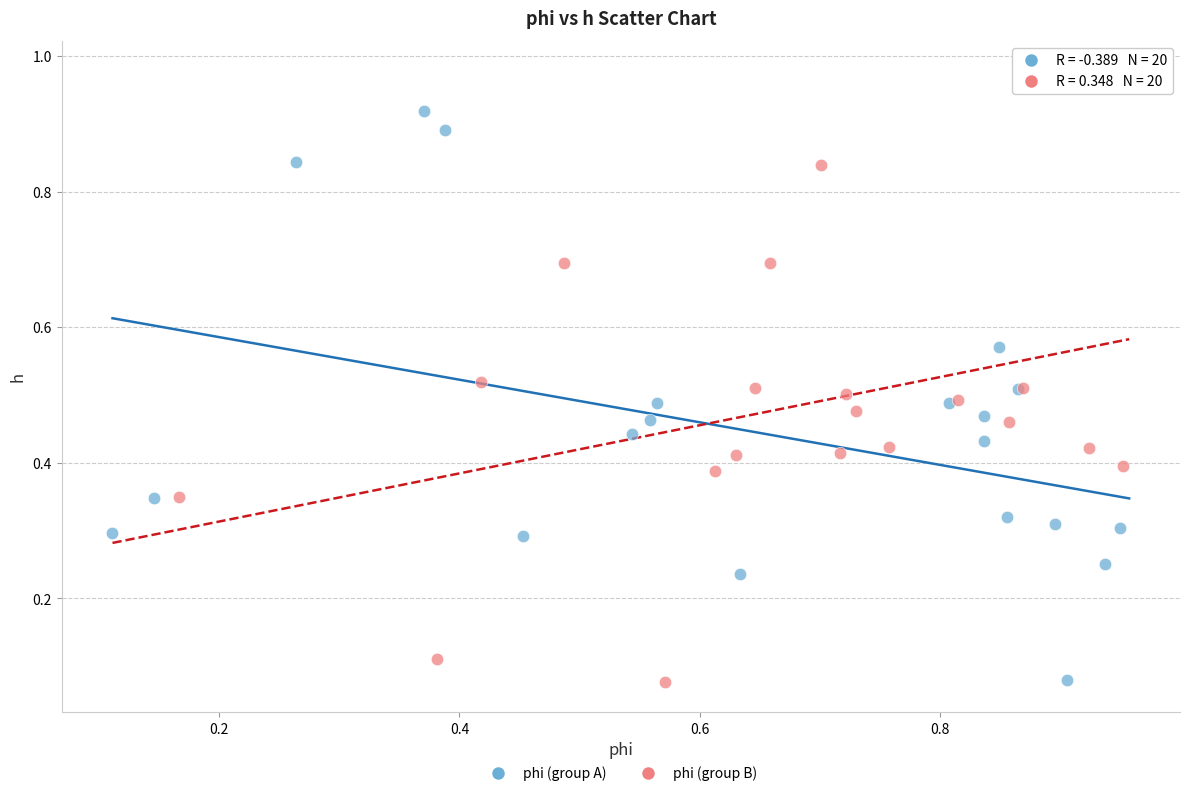

Which series contains the highest Y value?

phi (group B)